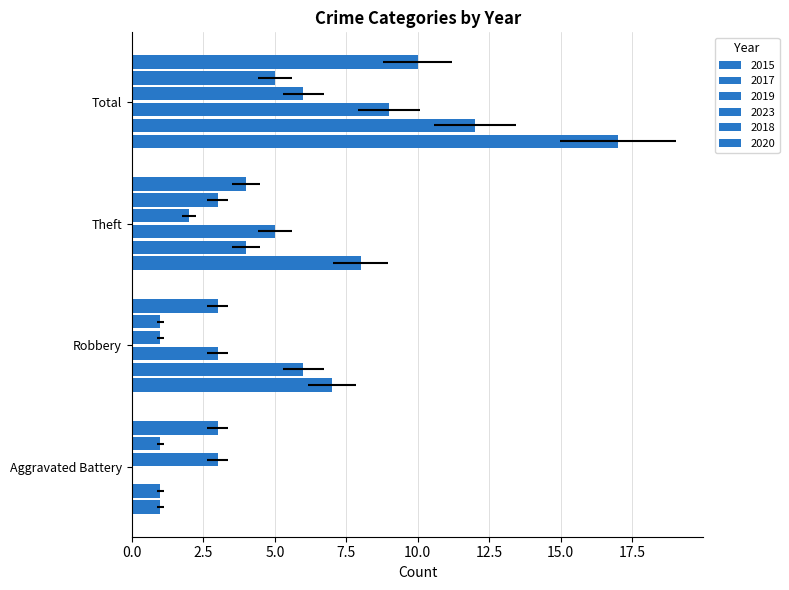

Which series has the widest spread of values?

2015